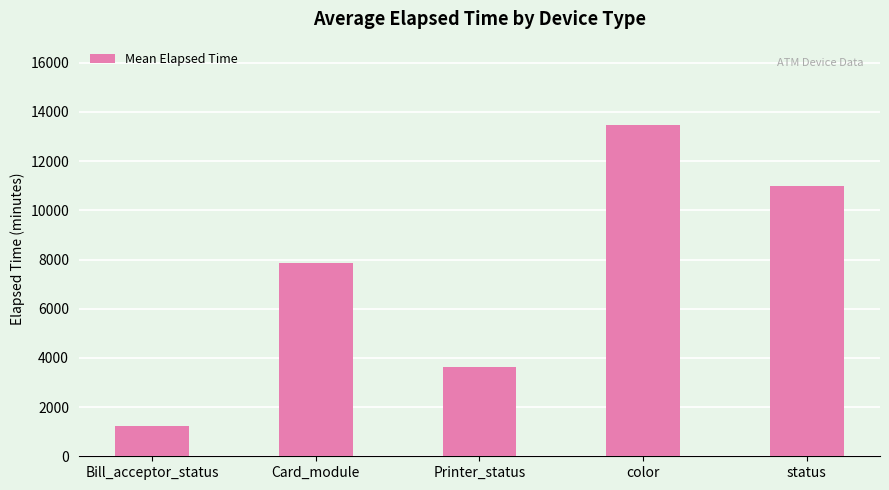

True or false: the data shows 11482.3 at Card_module.

False